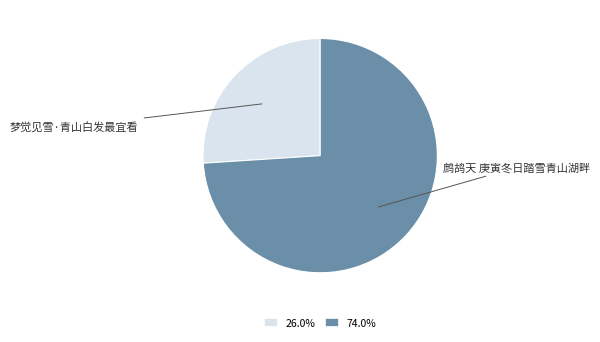

Do 鹧鸪天 庚寅冬日踏雪青山湖畔 and 梦觉见雪·青山白发最宜看 together represent more than half of the pie?

Yes